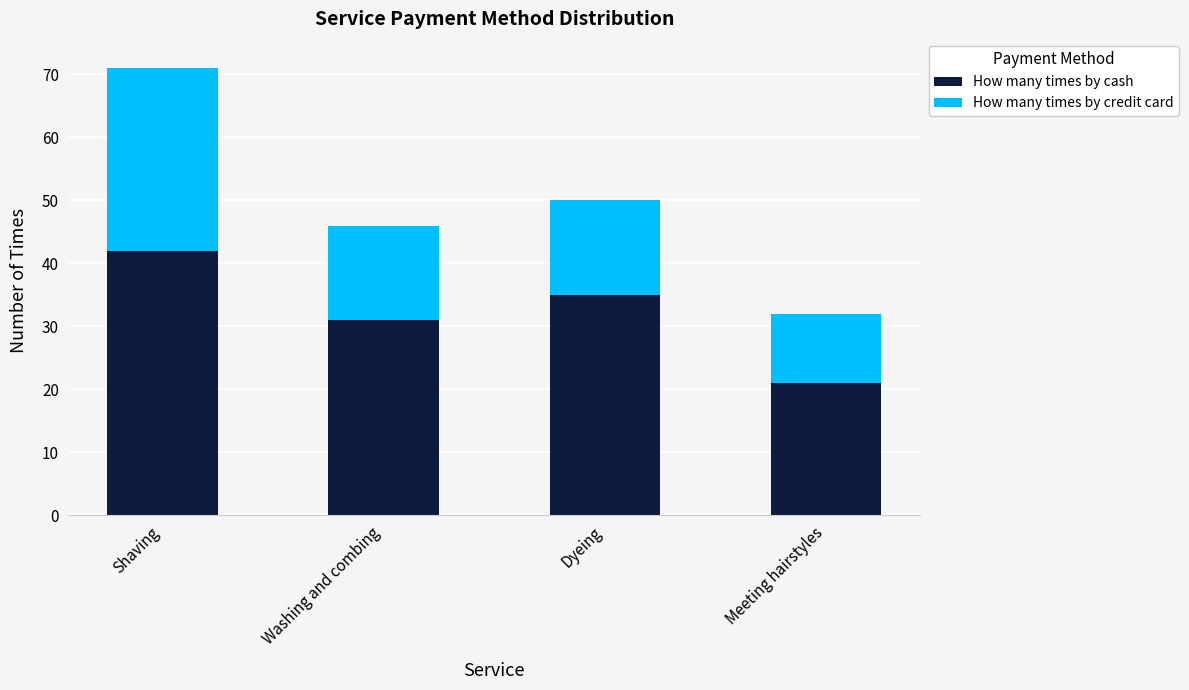

Rank the categories by How many times by cash value from lowest to highest.

Meeting hairstyles, Washing and combing, Dyeing, Shaving